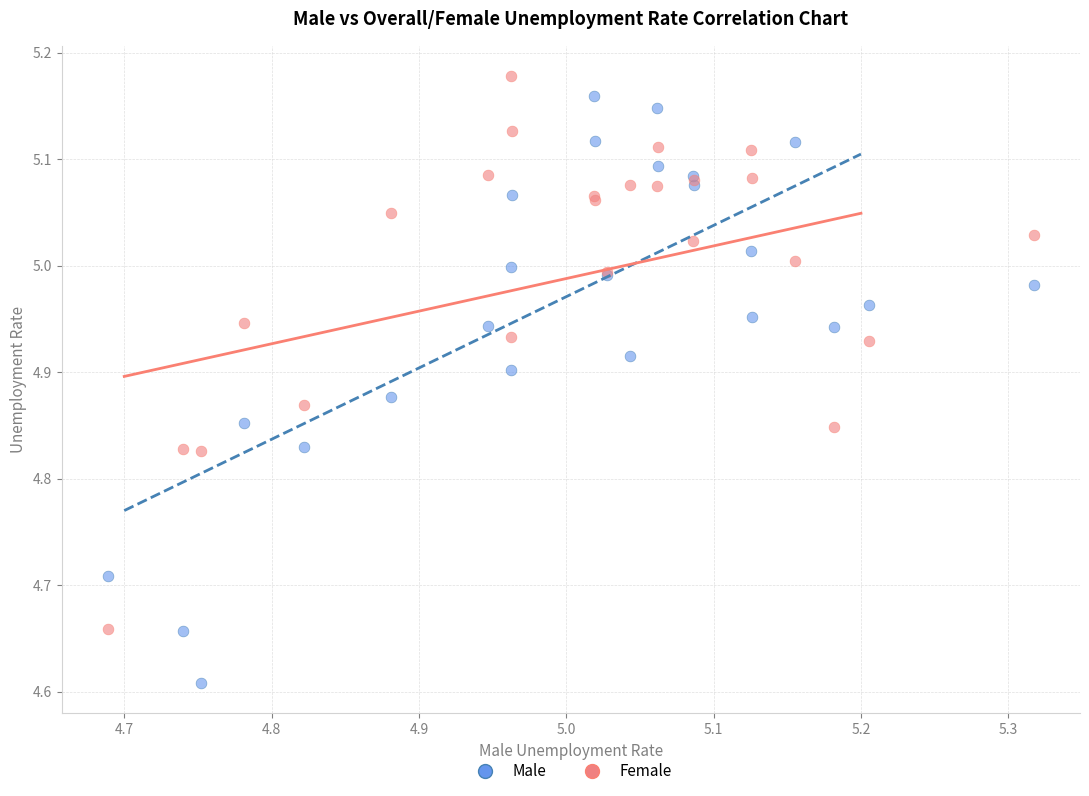

Which series contains the lowest Y value?

Male